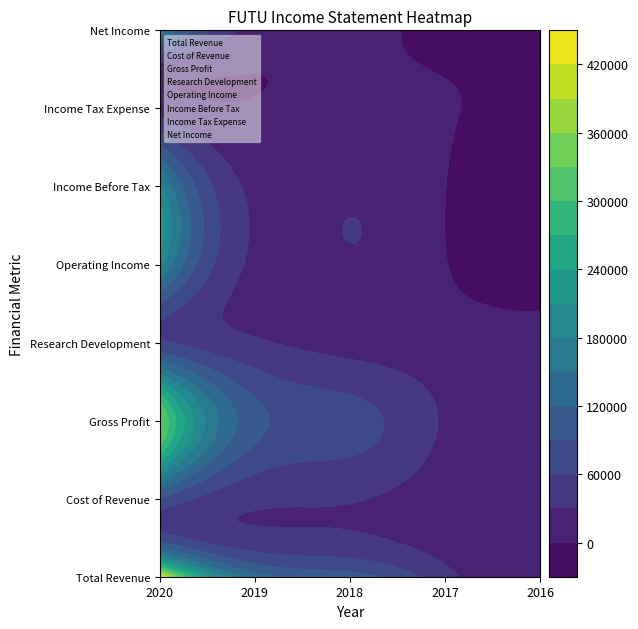

At which category does the chart reach its minimum across all series?

2020